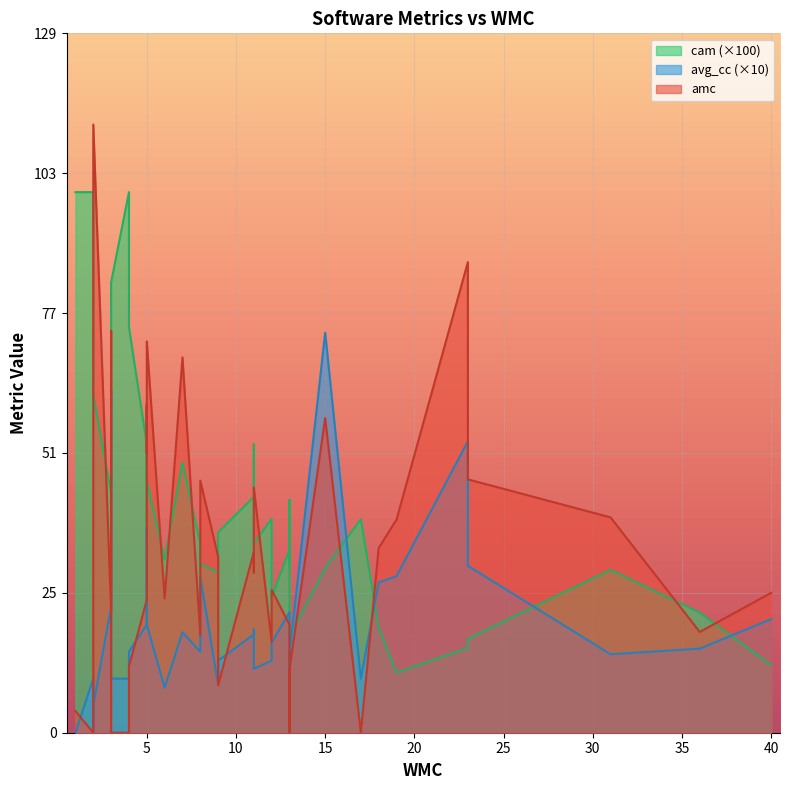

At 26, list the series in order from largest to smallest.

amc, avg_cc, cam